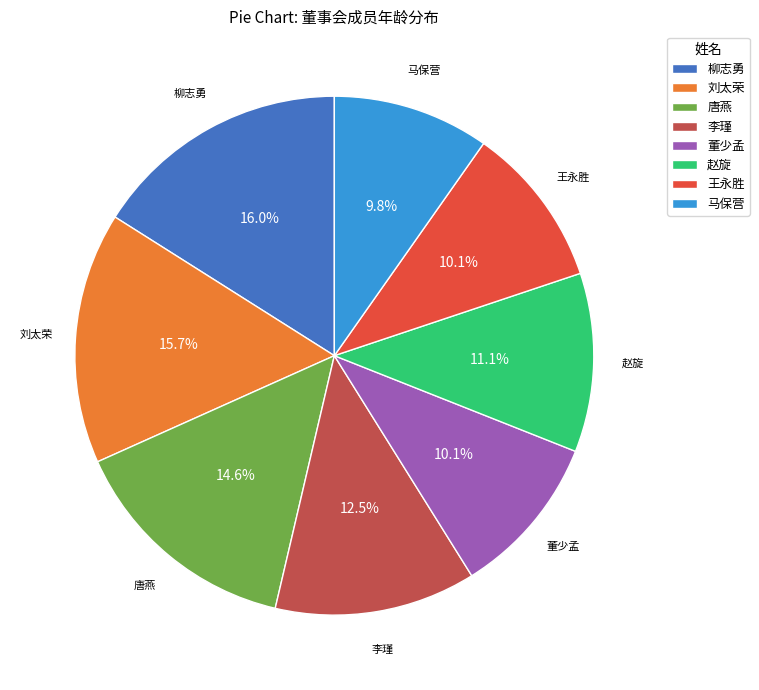

True or false: 刘太荣 accounts for 22% of the total.

False